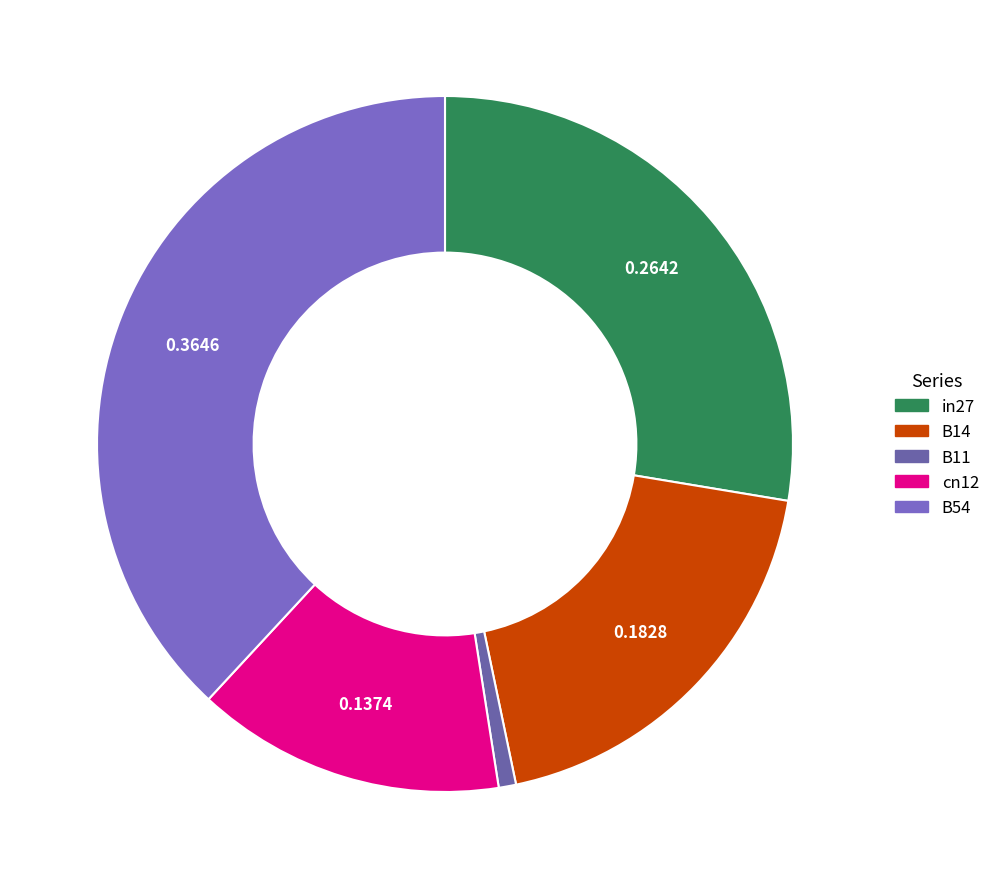

Does any single category account for the majority?

No